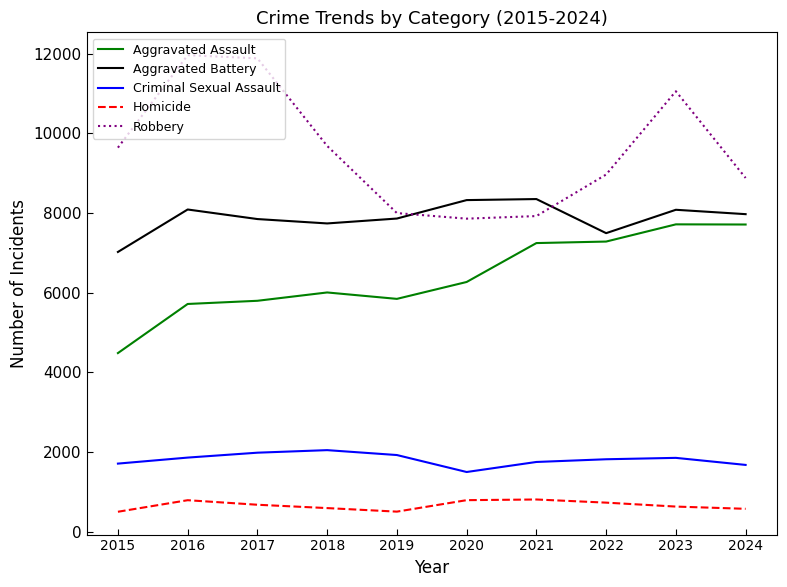

Which category has the lowest value in the Aggravated Assault series?

2015